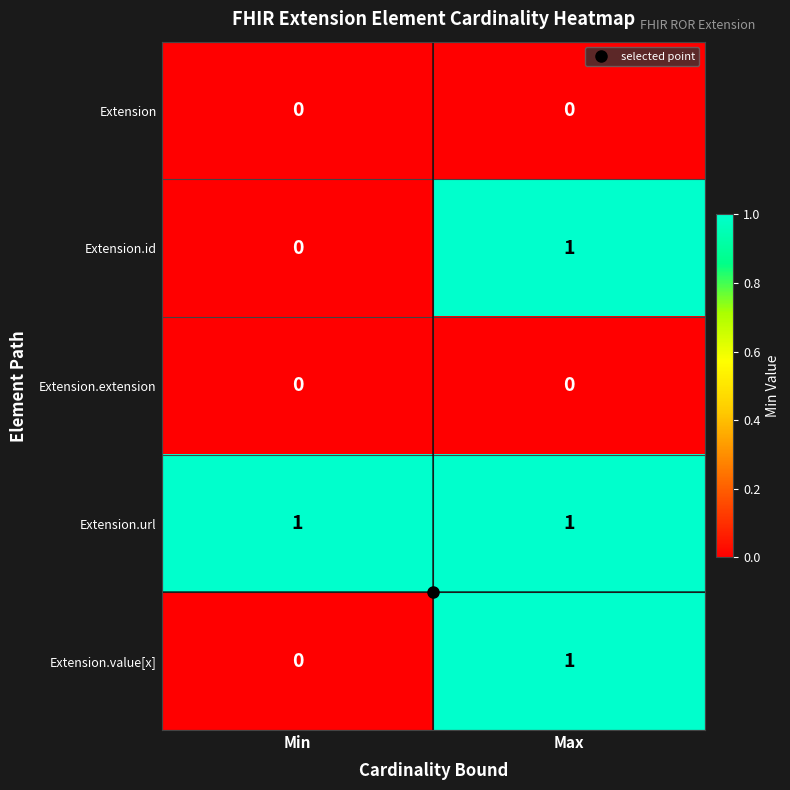

At which label is Extension.value[x] closest to 0?

Min